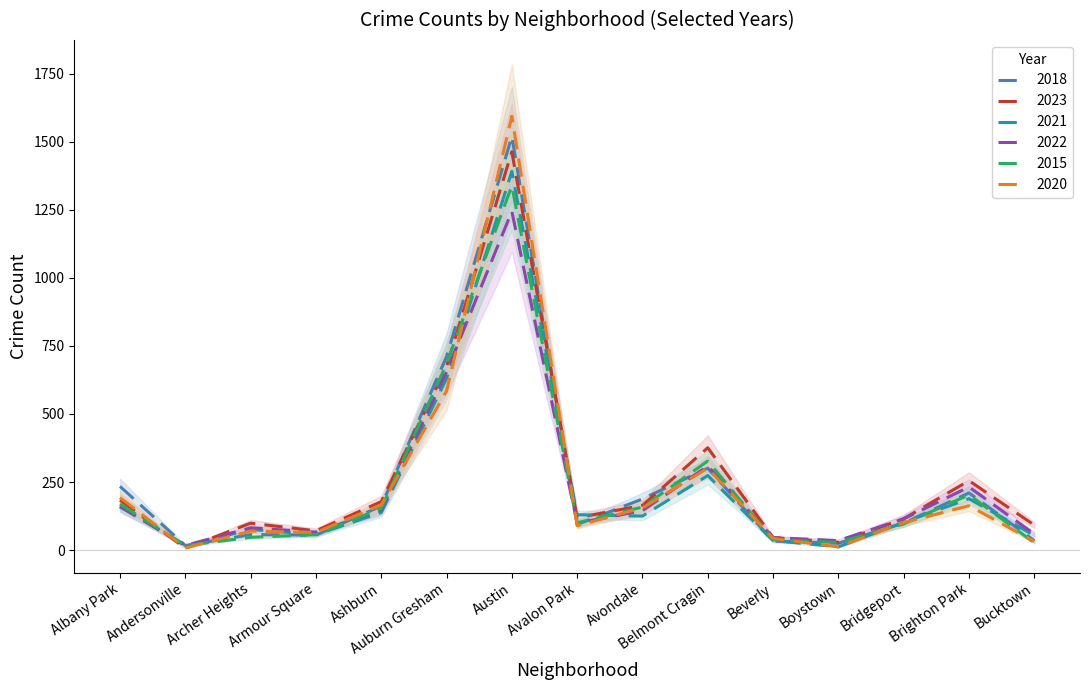

Rank the series at Beverly from highest to lowest value.

2023, 2022, 2020, 2015, 2021, 2018